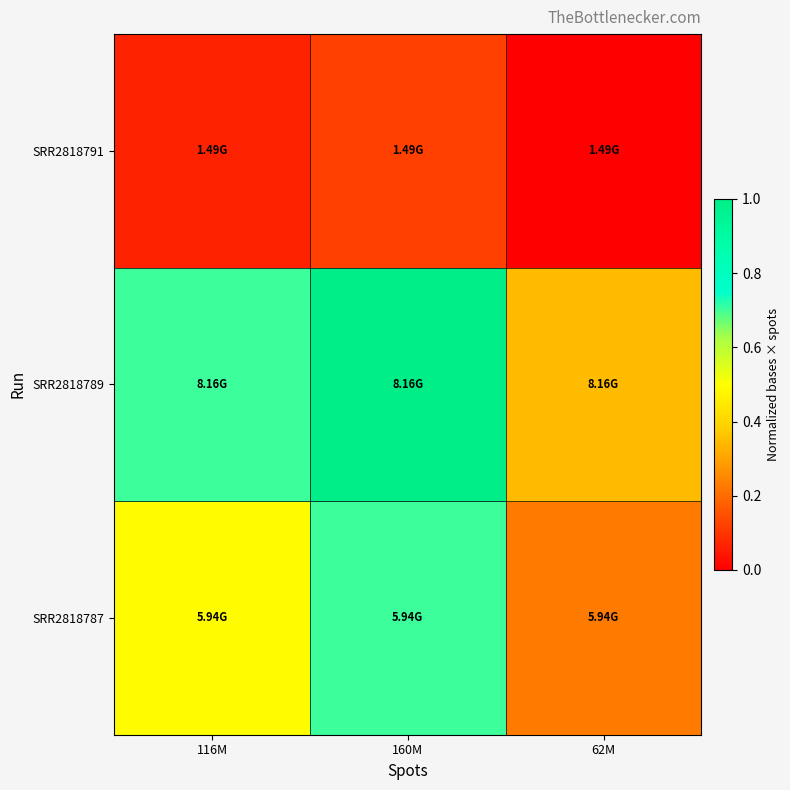

Which series has the largest range (max minus min)?

SRR2818789